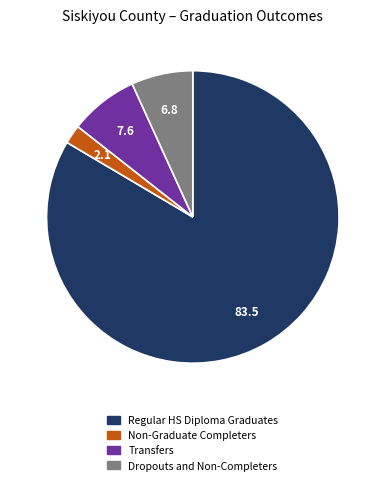

Does any single category account for the majority?

Yes